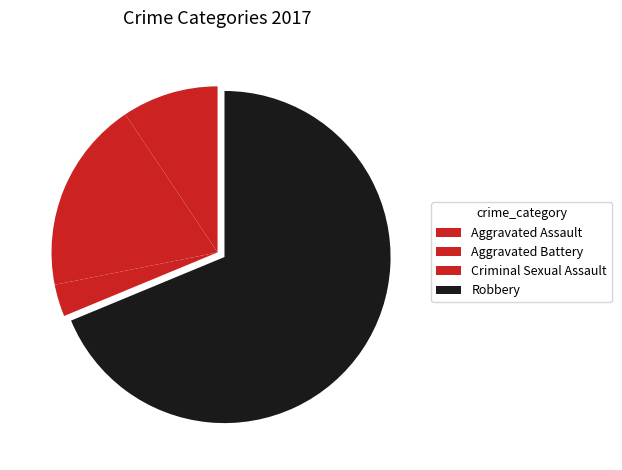

Is there a majority slice in this chart?

Yes